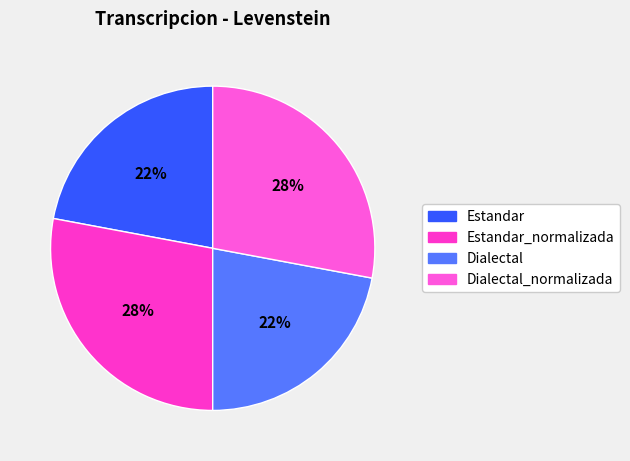

Approximately how many times larger is the value at Dialectal compared to Dialectal_normalizada?

0.8